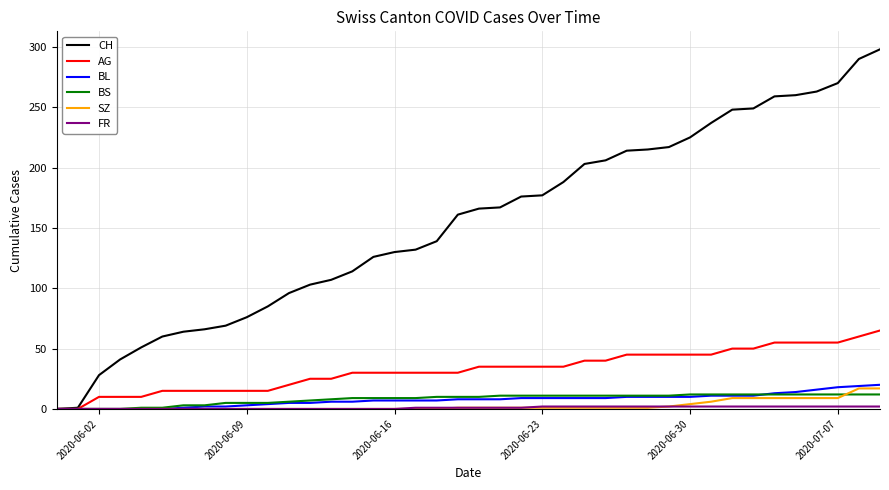

What is the maximum value shown in the chart?

298